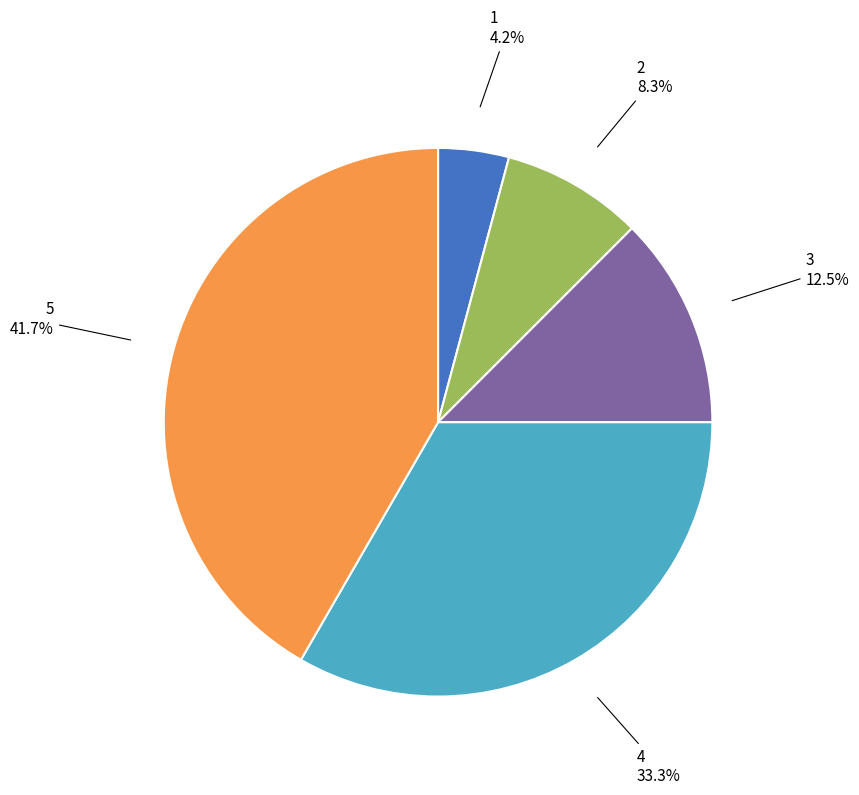

Is there any slice that represents more than half of the pie?

No